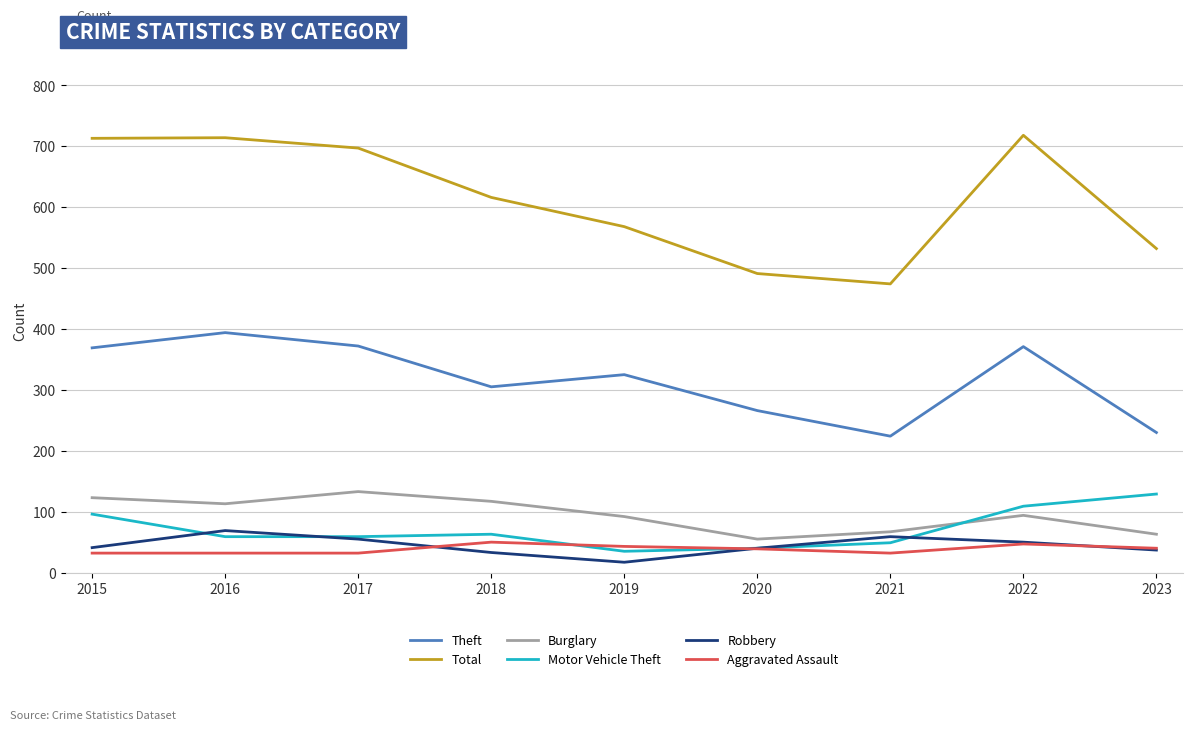

What is the difference between the highest and lowest values at 2022?

671